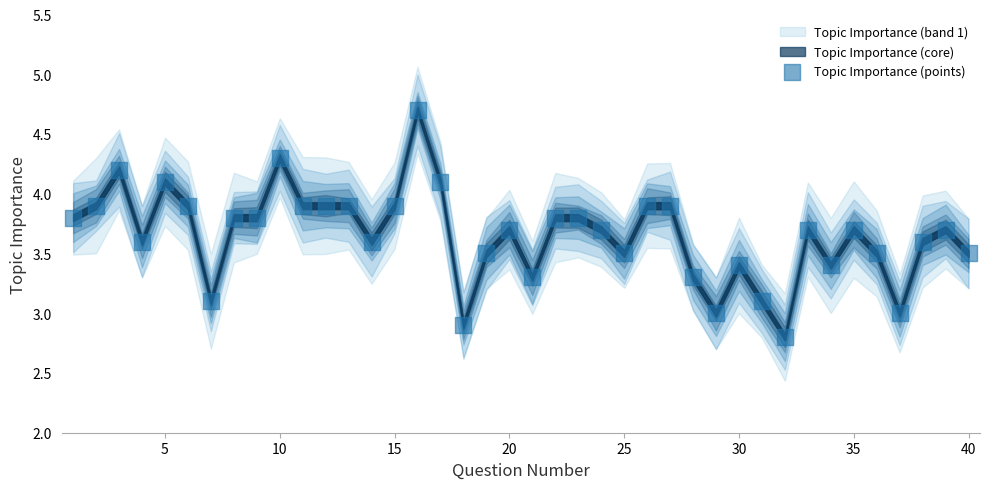

What is the range of X values (max minus min)?

39.0